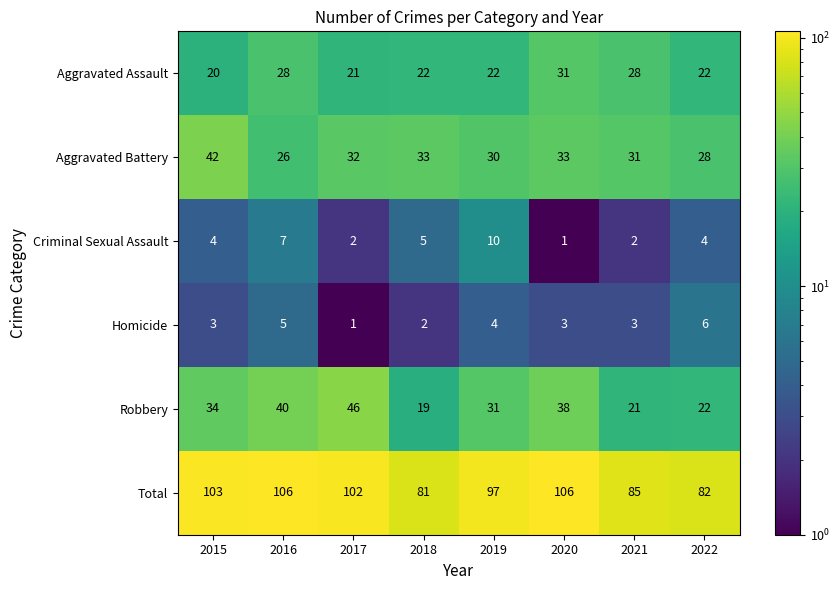

True or false: Robbery has a value of 8 at 2015.

False